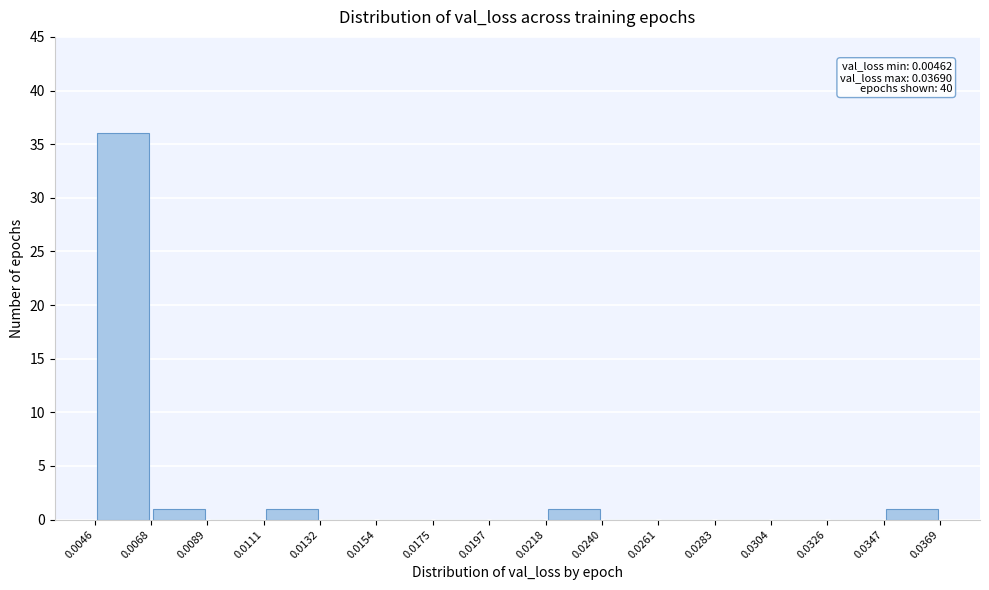

Over which range of the x-axis is the bar tallest?

0.0046 to 0.0068